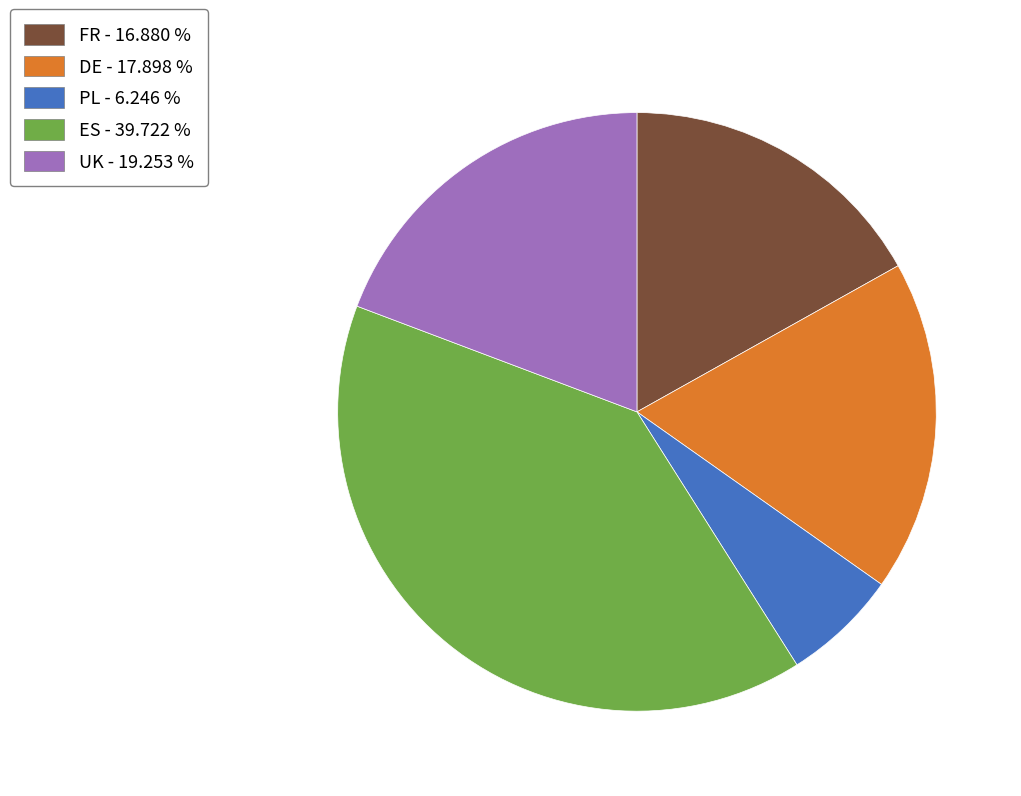

How many slices are in this pie chart?

5